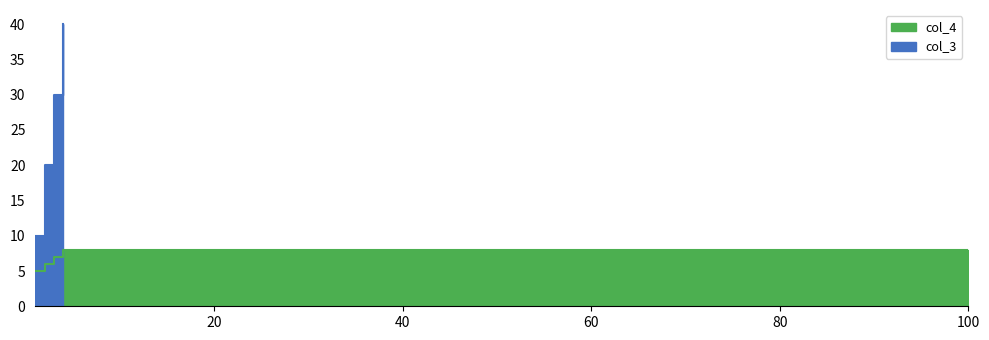

Read the value at 2.

6